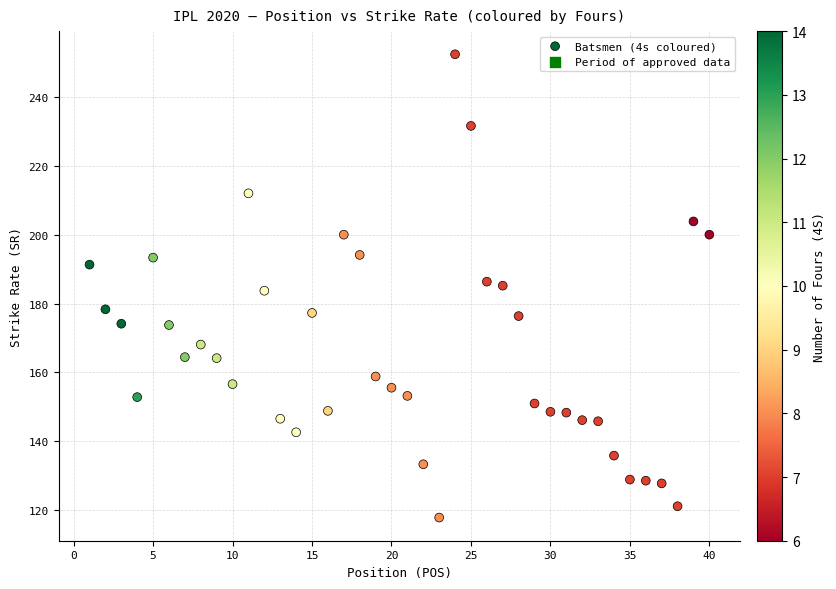

What is the range of X values (max minus min)?

39.0